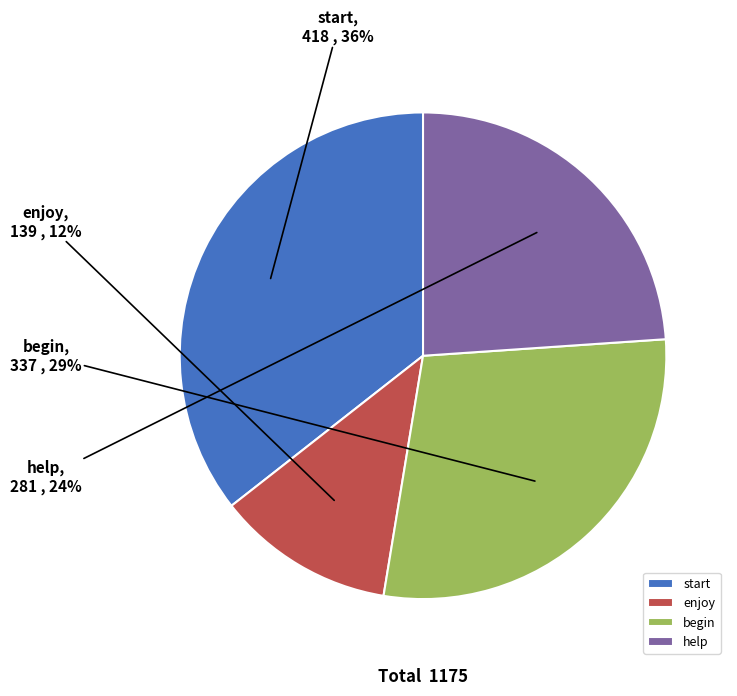

Do begin and start together represent more than half of the pie?

Yes